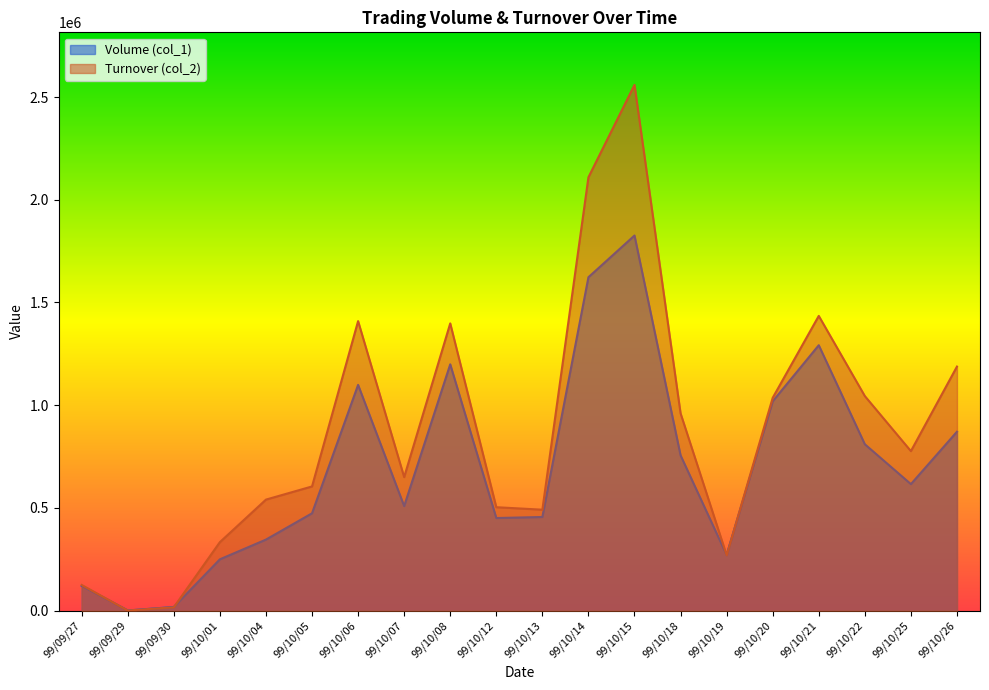

What is the value of the Turnover (col_2) point at the 7th from the left?

1409290